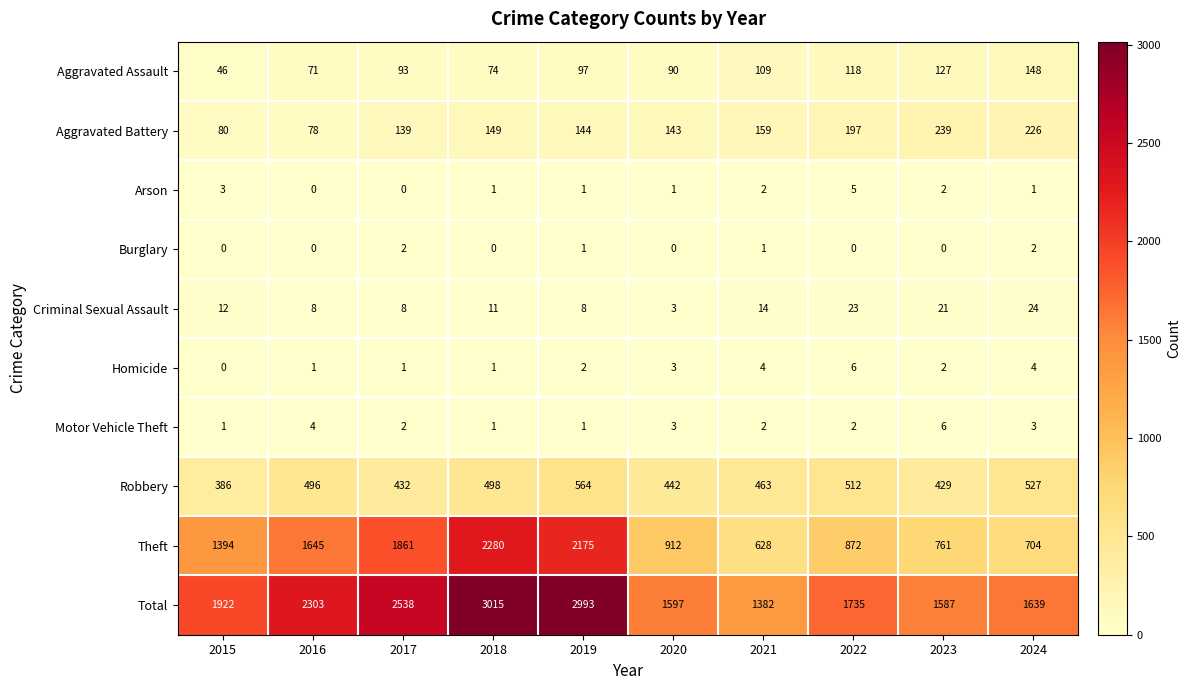

How many distinct data groups are displayed?

10